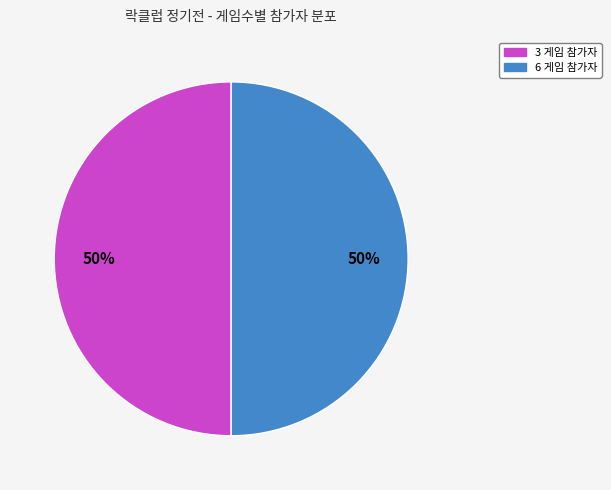

Count the number of slices in the pie.

2